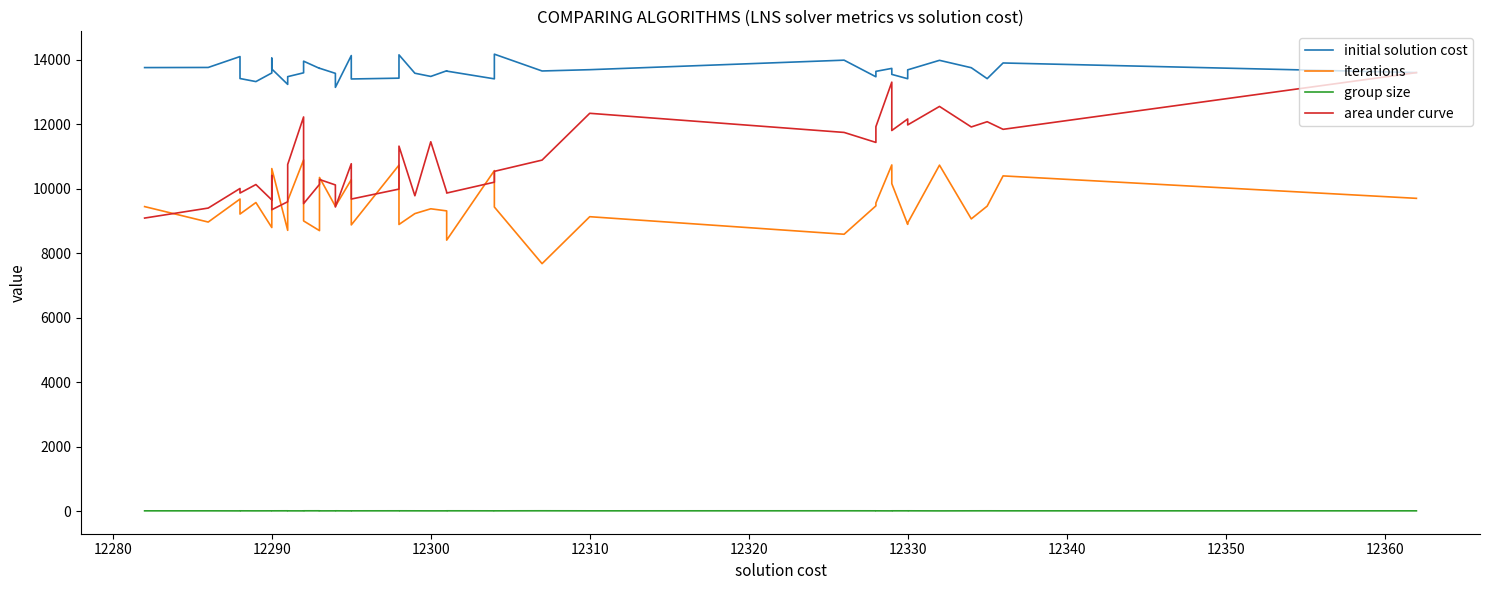

Which series ends up on top after the final intersection of area under curve and iterations?

area under curve